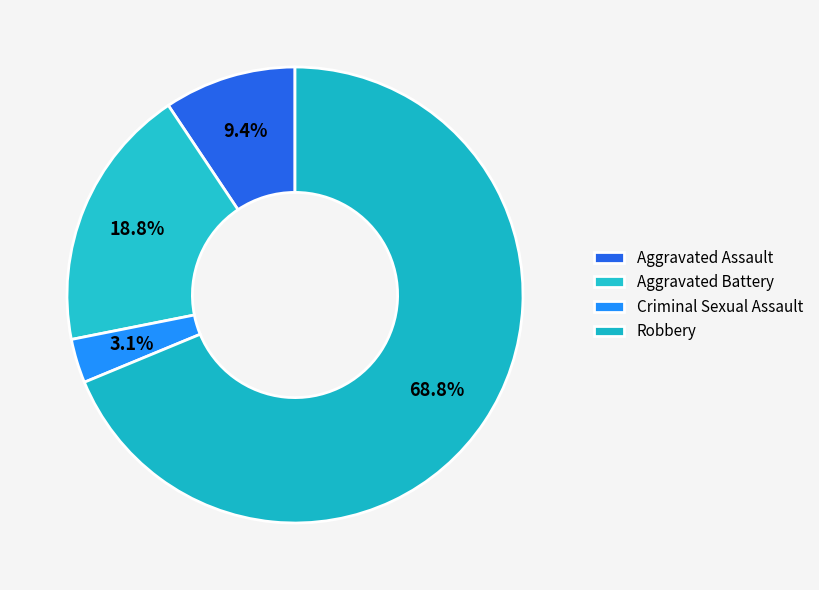

Which slice is the smallest?

Criminal Sexual Assault